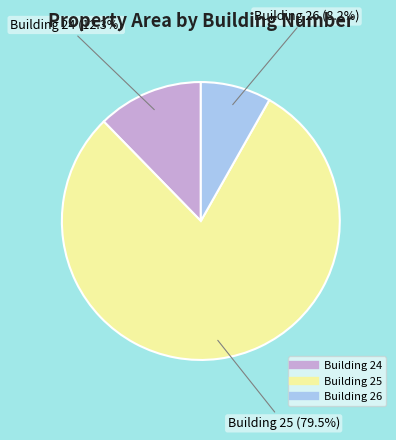

Does any single category account for the majority?

Yes